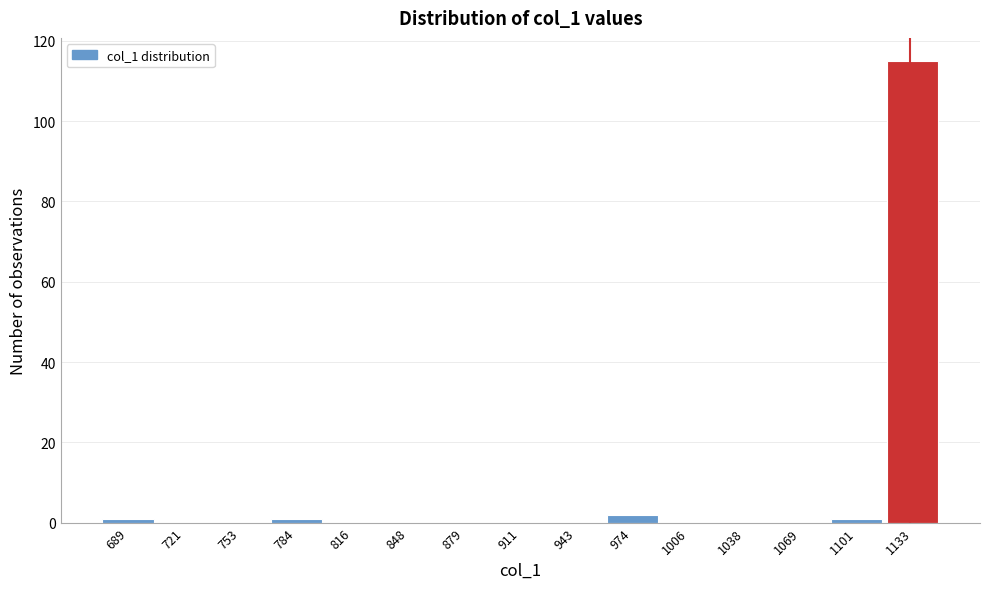

Which range on the x-axis has the tallest bar?

1115 to 1150